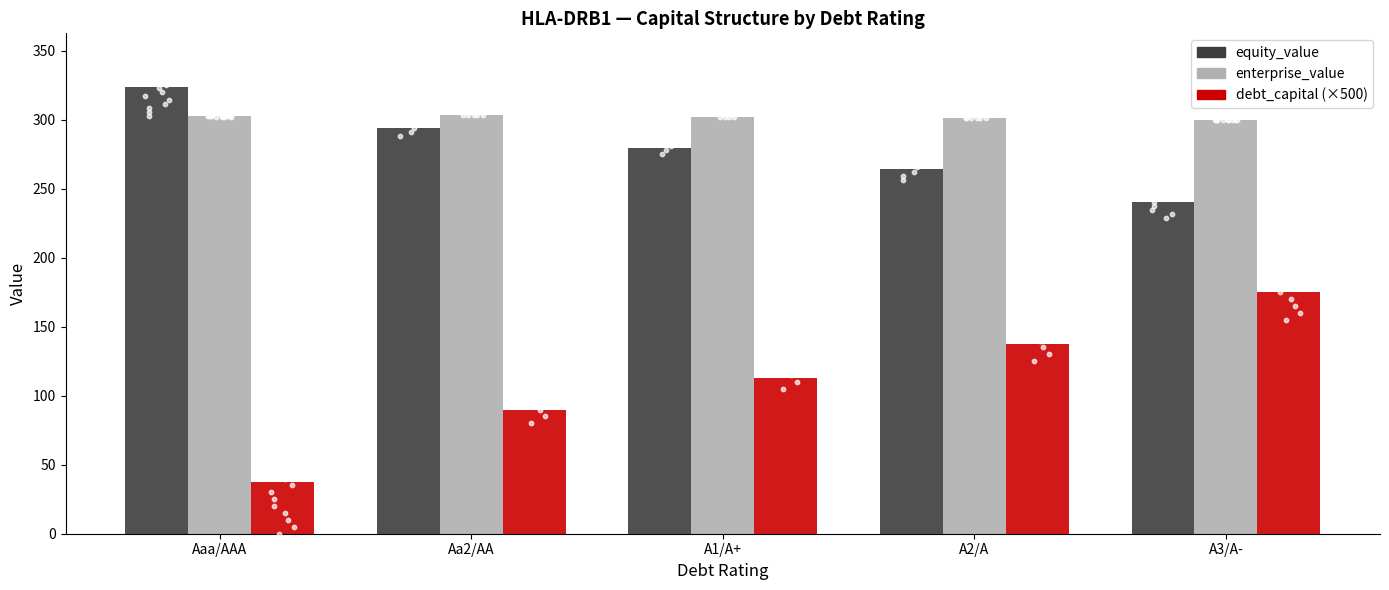

What is the total value across all series at A2/A?

702.8